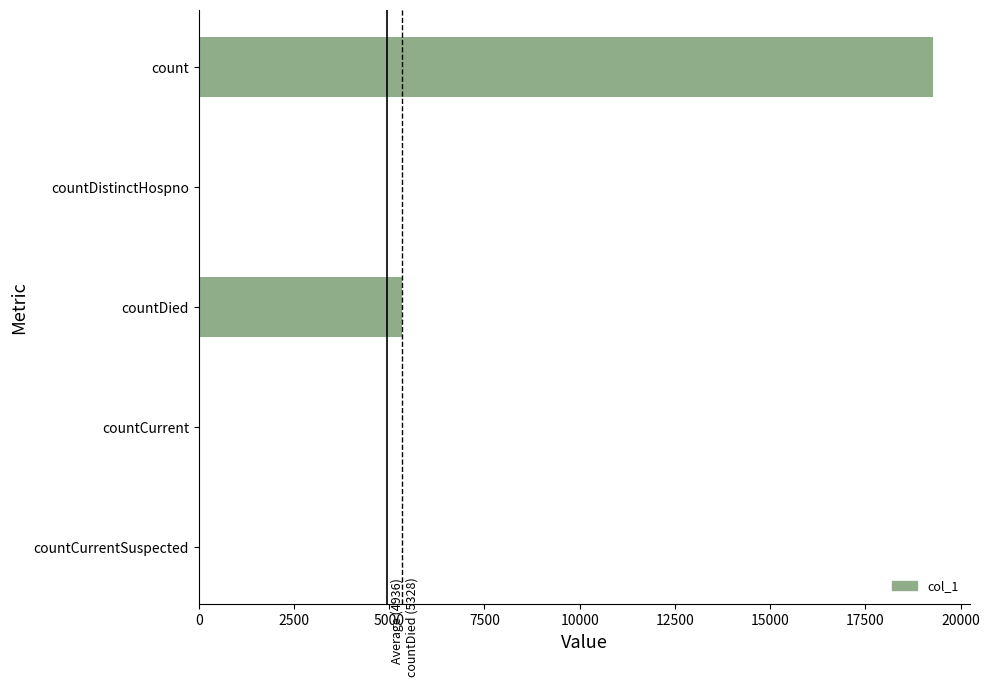

Are the bars horizontal?

Yes